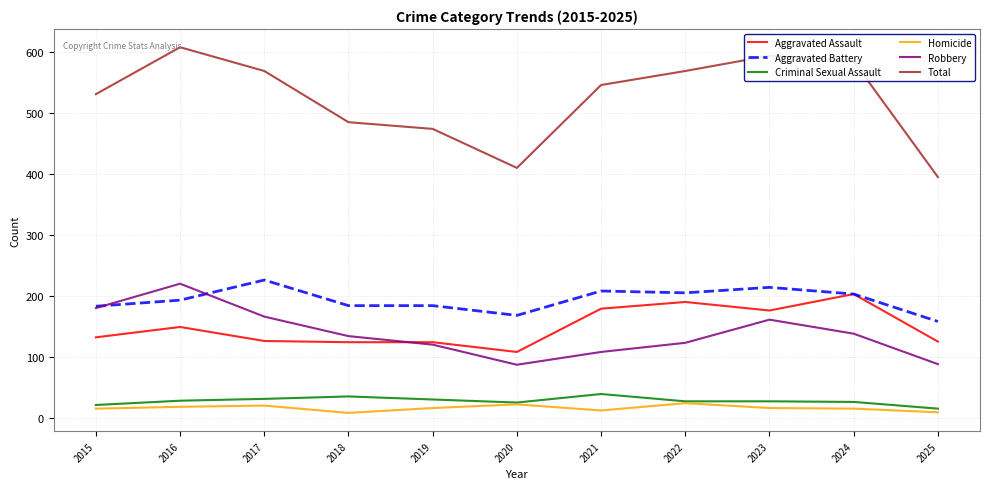

The Aggravated Assault series shows 190 at 2022. True or false?

True